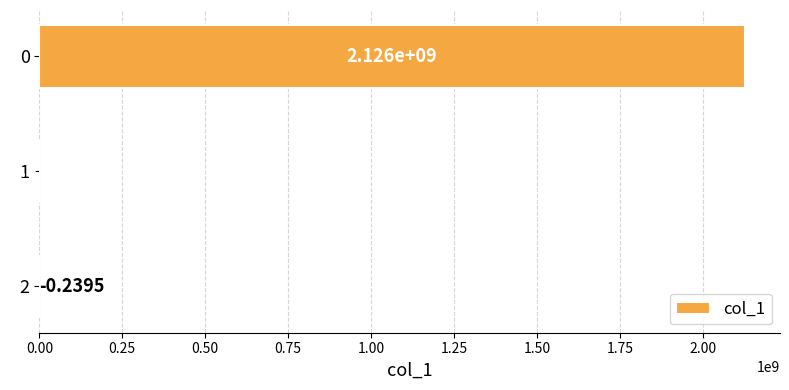

How many data points does each series have?

3